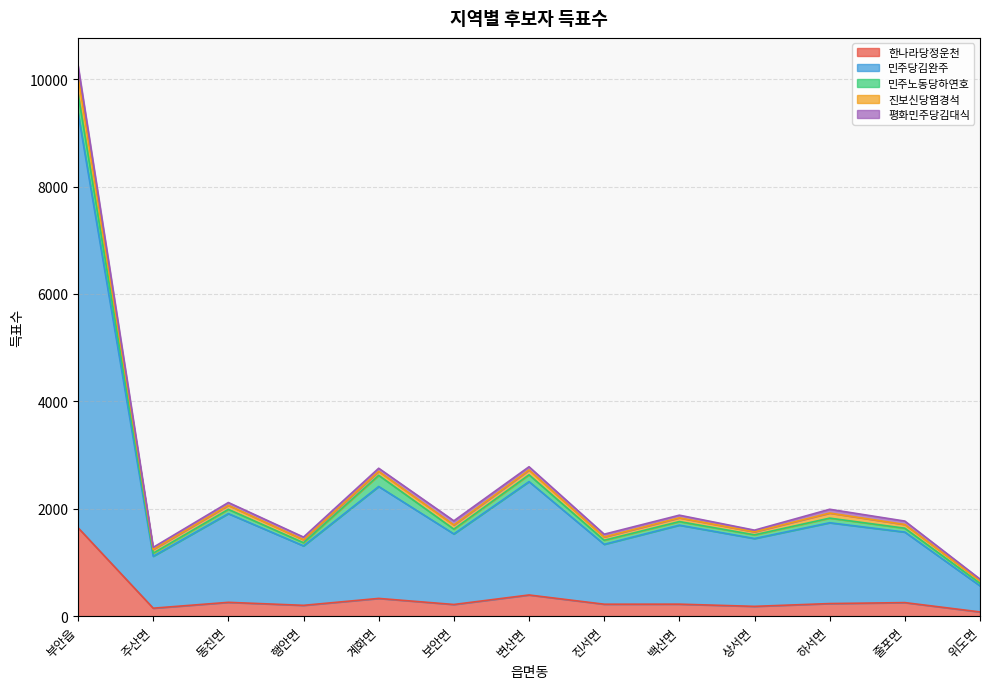

At which category is the sum across all series the highest?

부안읍